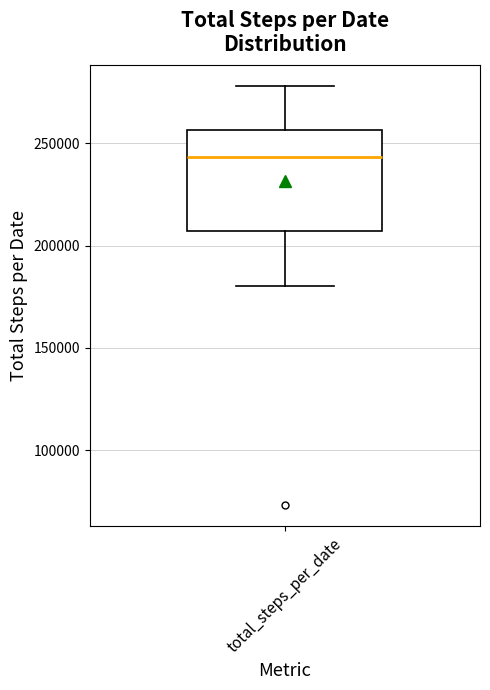

Where is the lower edge of the box for total_steps_per_date on the y-axis? The values are not printed on the chart, so give them approximately, as read against the axis.

205000